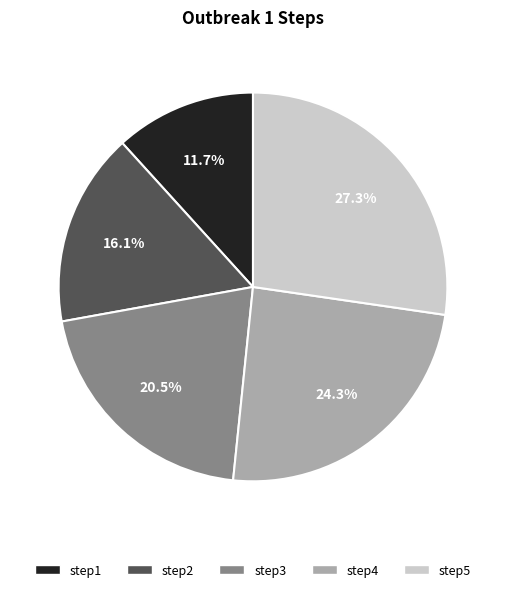

Is it true that step2 is 29% of the pie?

False